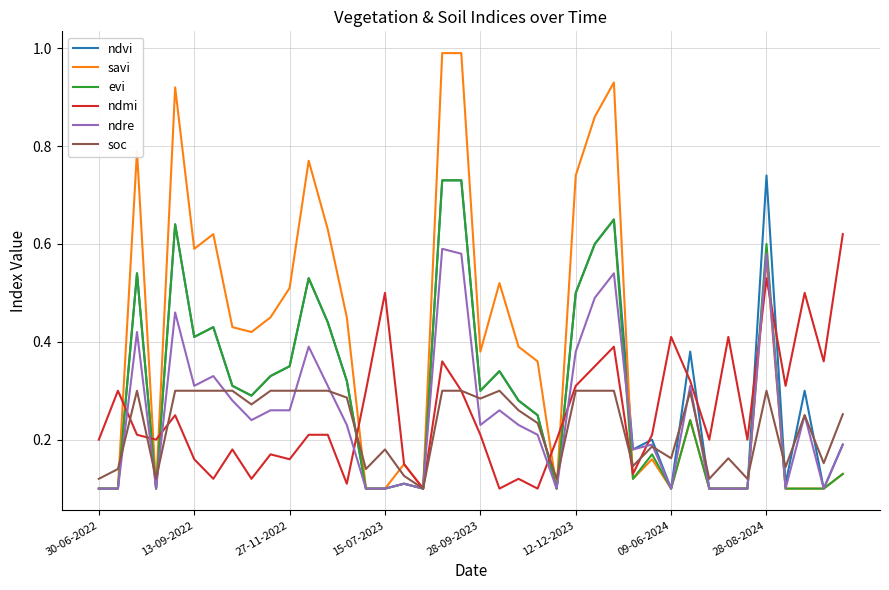

True or false: evi and ndmi cross at least once.

True